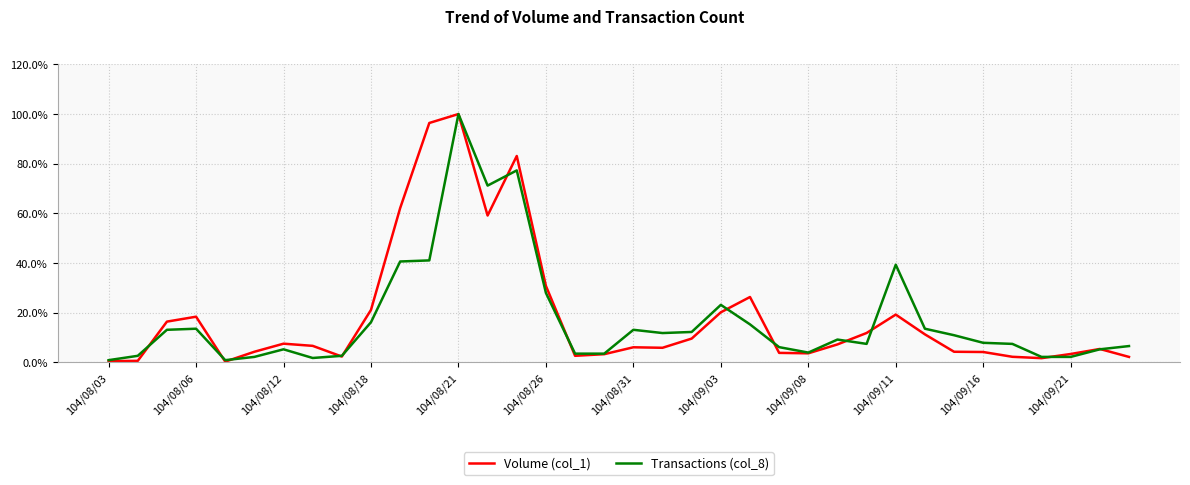

At how many categories does at least one series exceed 24?

8